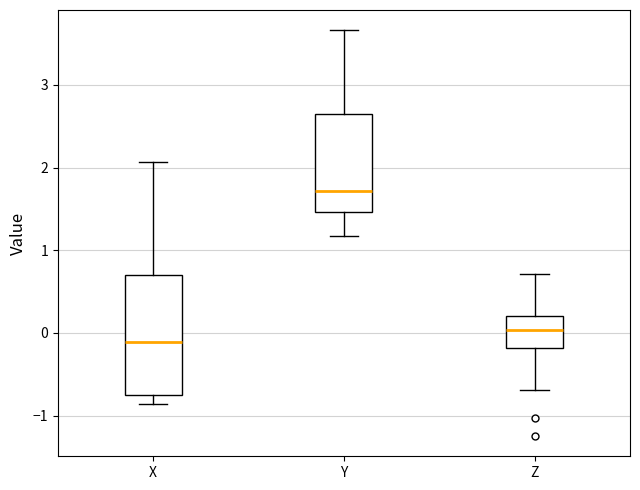

Where is the upper edge of the box for X on the y-axis? The values are not printed on the chart, so give them approximately, as read against the axis.

0.7